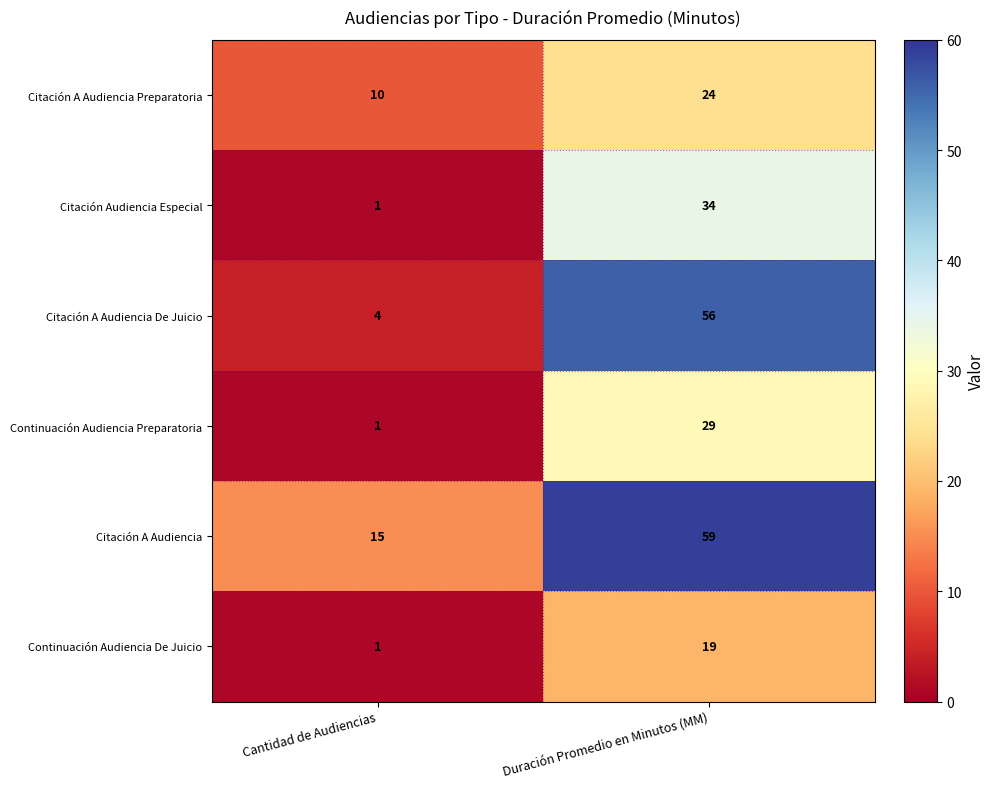

Which series has the largest total across all categories?

Citación A Audiencia